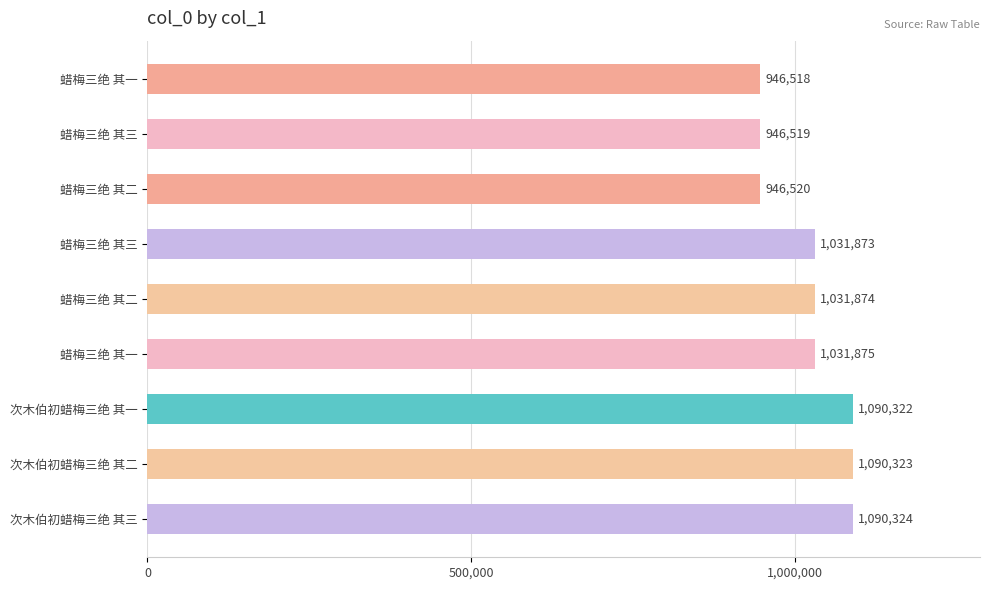

Does the chart contain any negative values?

No